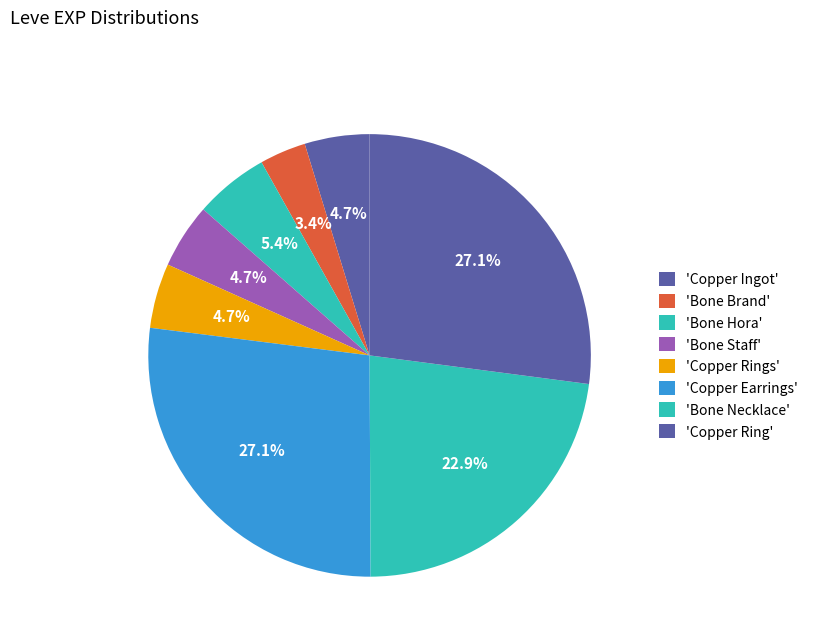

How many slices are in this pie chart?

8